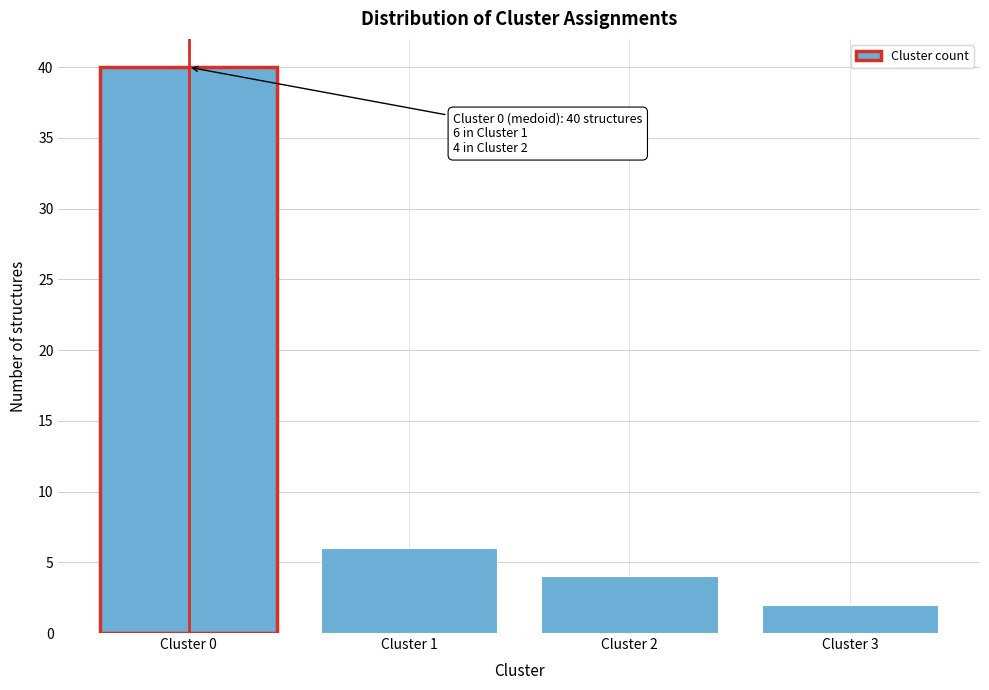

Reading left to right, list all the values displayed in this chart.

40	6	4	2